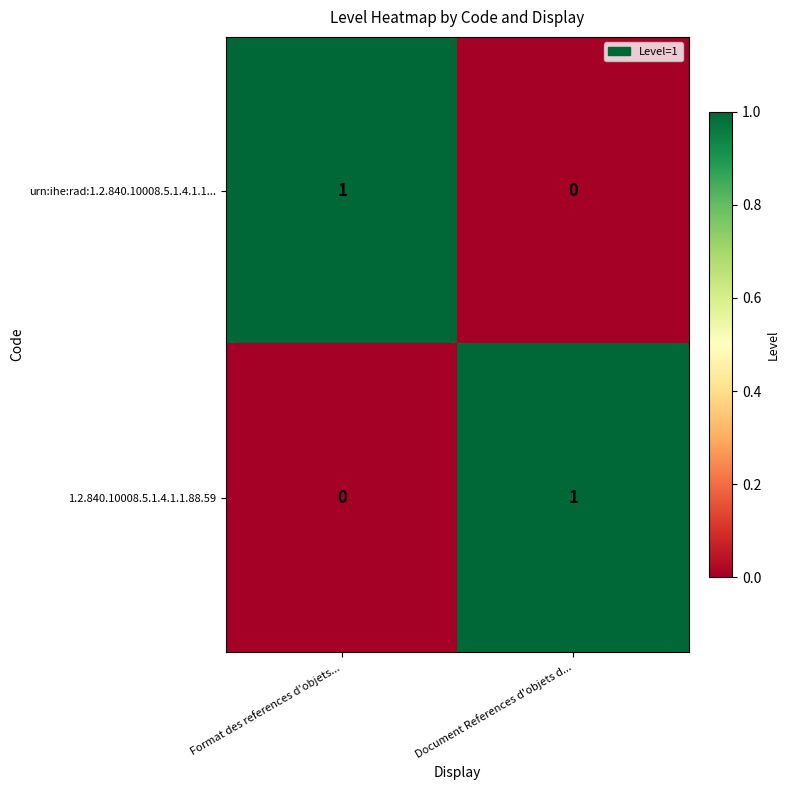

The 1.2.840.10008.5.1.4.1.1.88.59 series shows 1 at Format des references d'objets.... True or false?

False